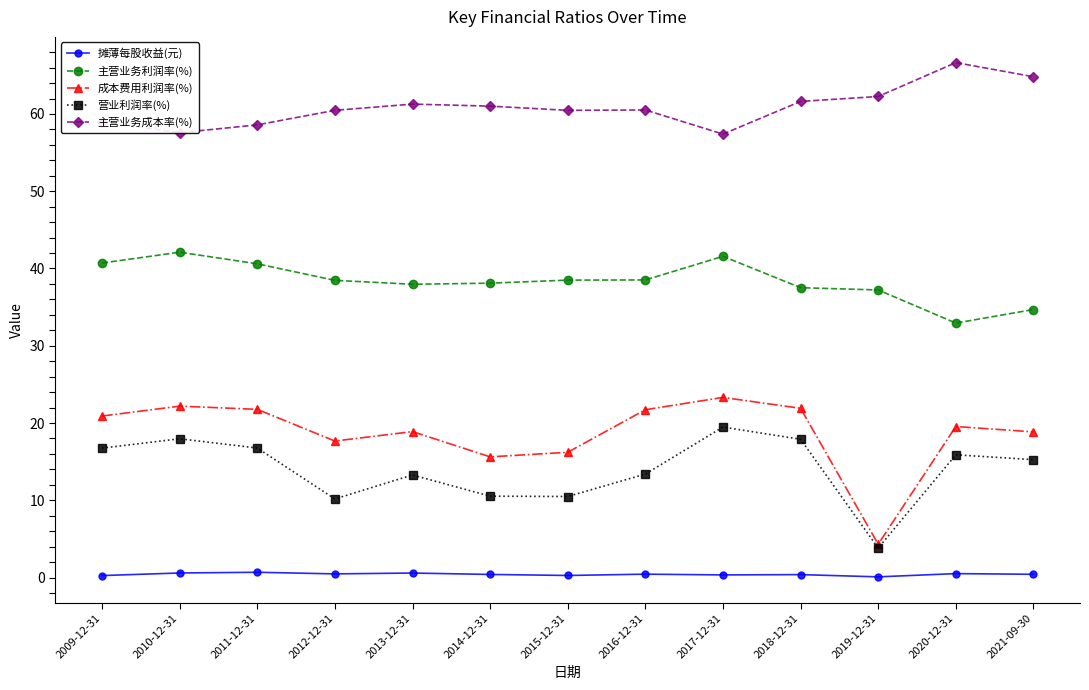

Which series has the largest total across all categories?

主营业务成本率(%)